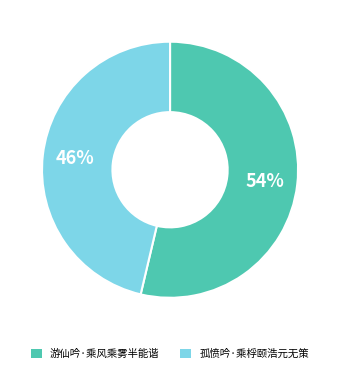

Is there a majority slice in this chart?

Yes